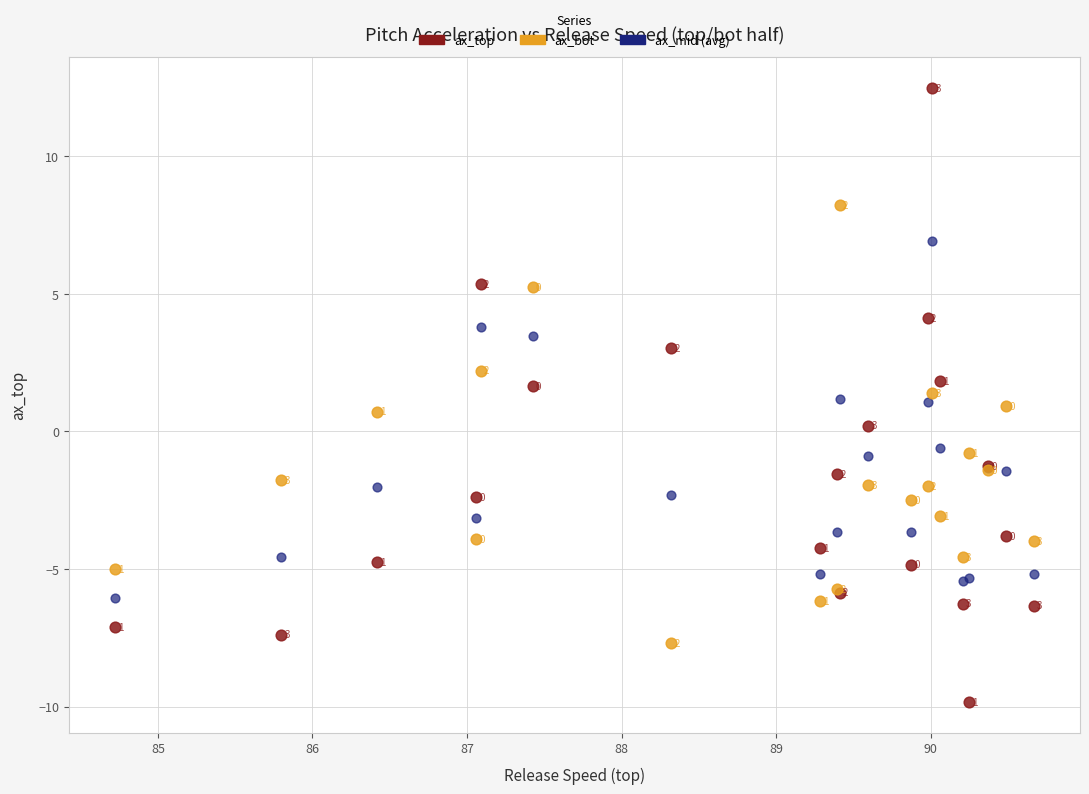

In the ax_mid (avg) series, what Y value is closest to 0?

-0.6